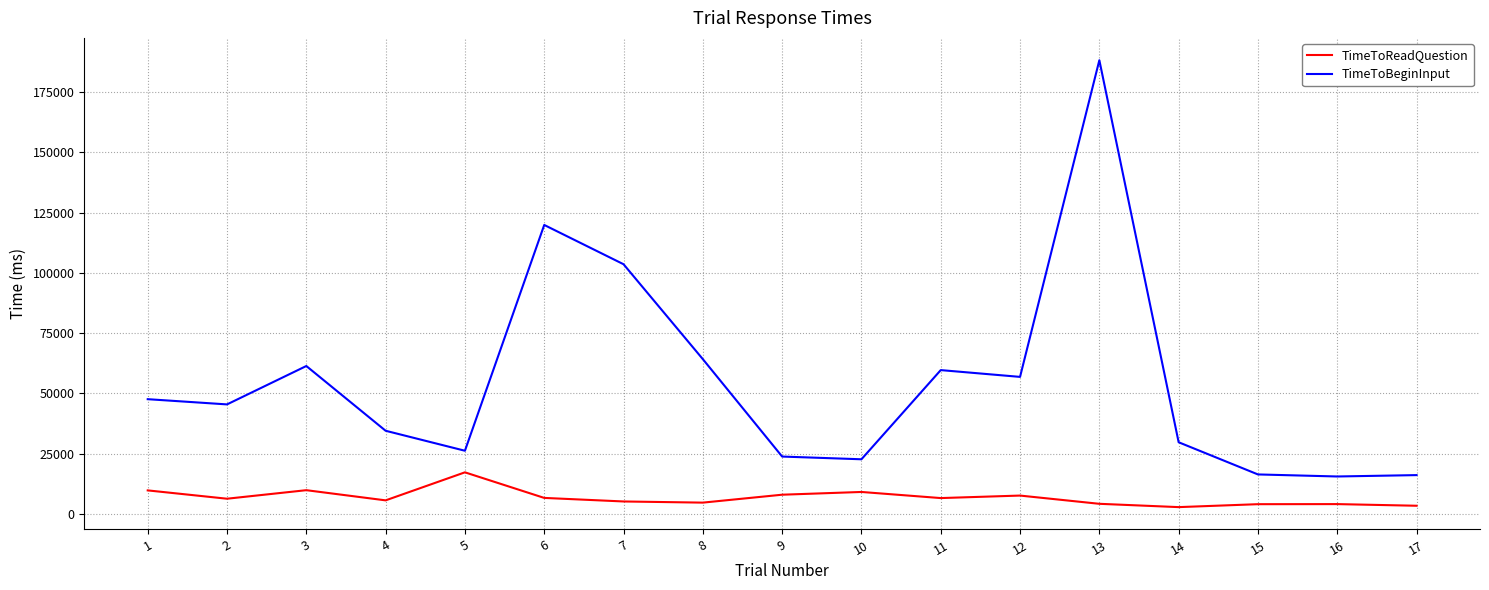

What is the highest value of the TimeToBeginInput series?

188221.6